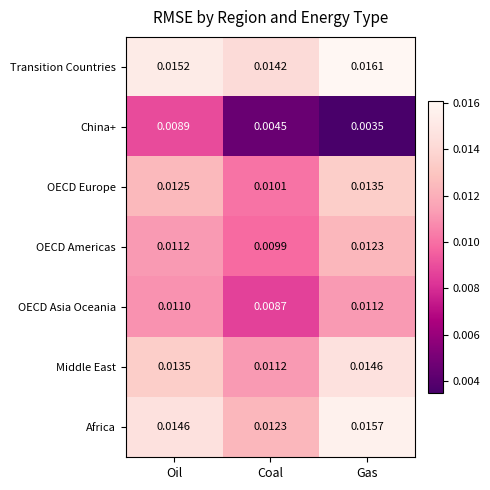

At which category does the chart reach its minimum across all series?

Gas